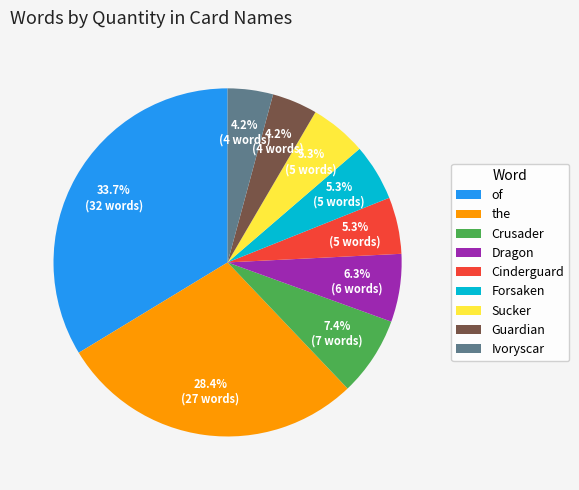

Is there any slice that represents more than half of the pie?

No